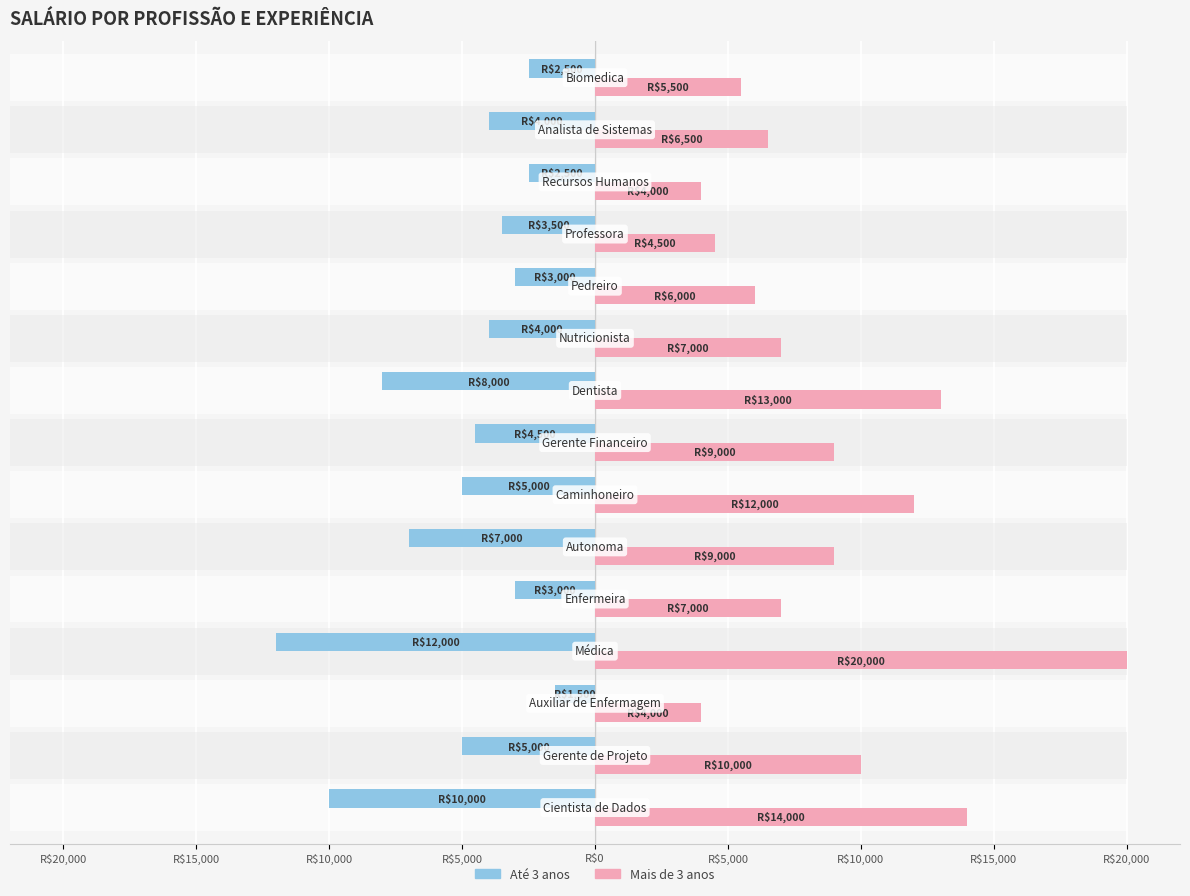

The value of salaior +3 anos at R$20,000 is 23750. True or false?

False